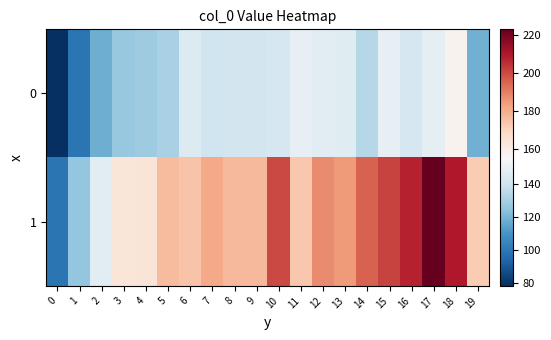

Rank the series at 5 from lowest to highest value.

0, 1